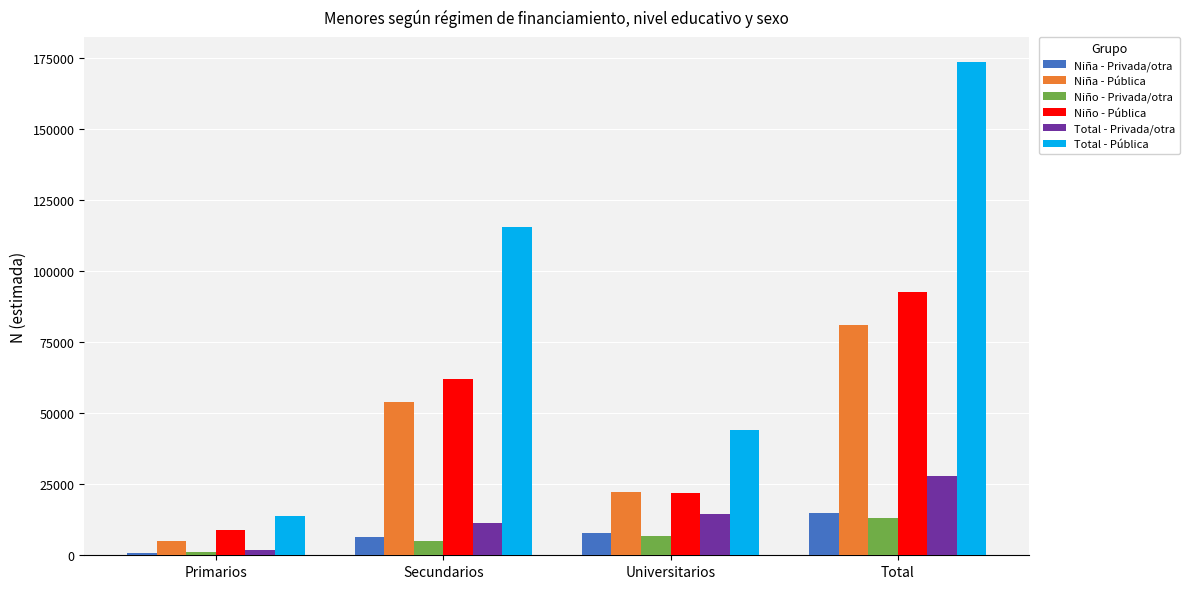

What is the label of the 4th bar from the left?

Total